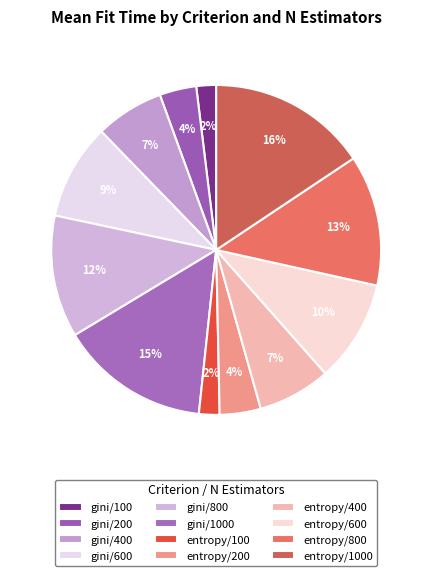

Which category has the biggest portion of the pie?

entropy/1000